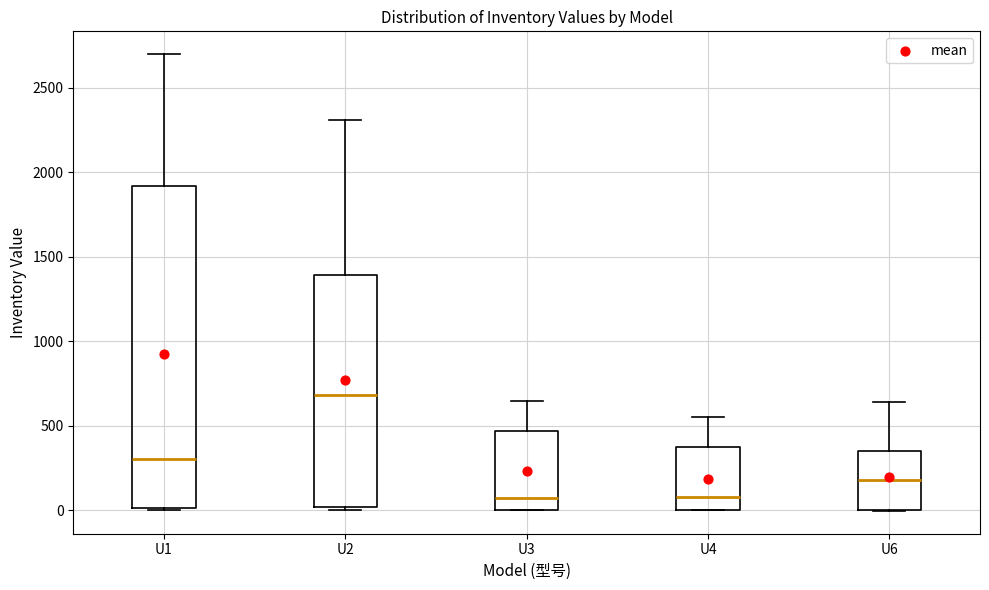

Where does the upper whisker of the box for U1 end on the y-axis? The values are not printed on the chart, so give them approximately, as read against the axis.

2700